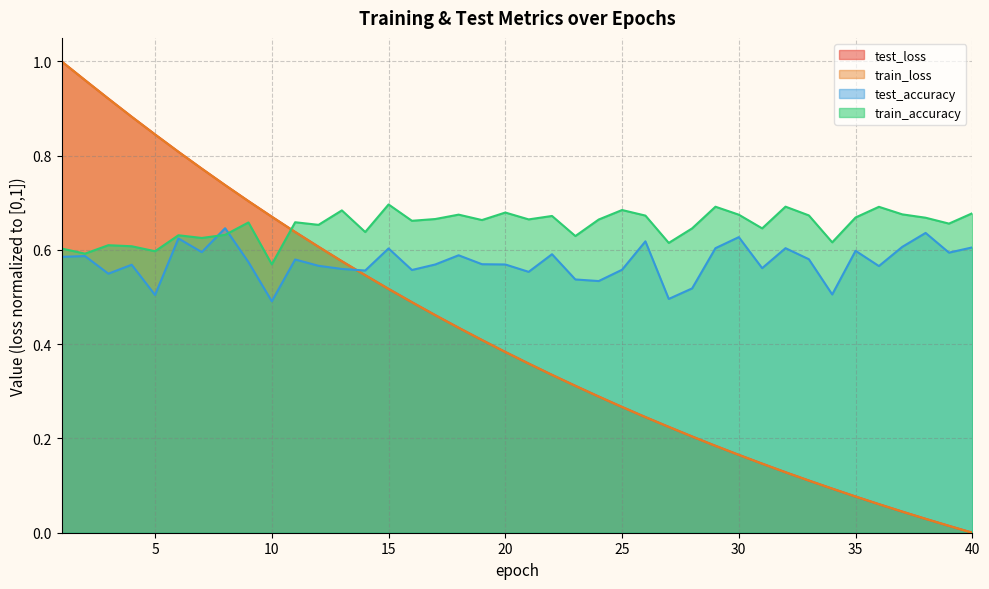

What is the lowest value of the train_accuracy series?

0.6